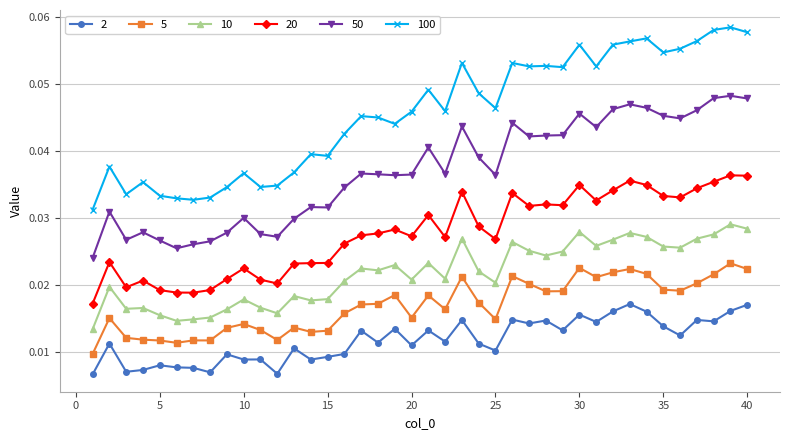

Does the chart have visible grid lines?

Yes